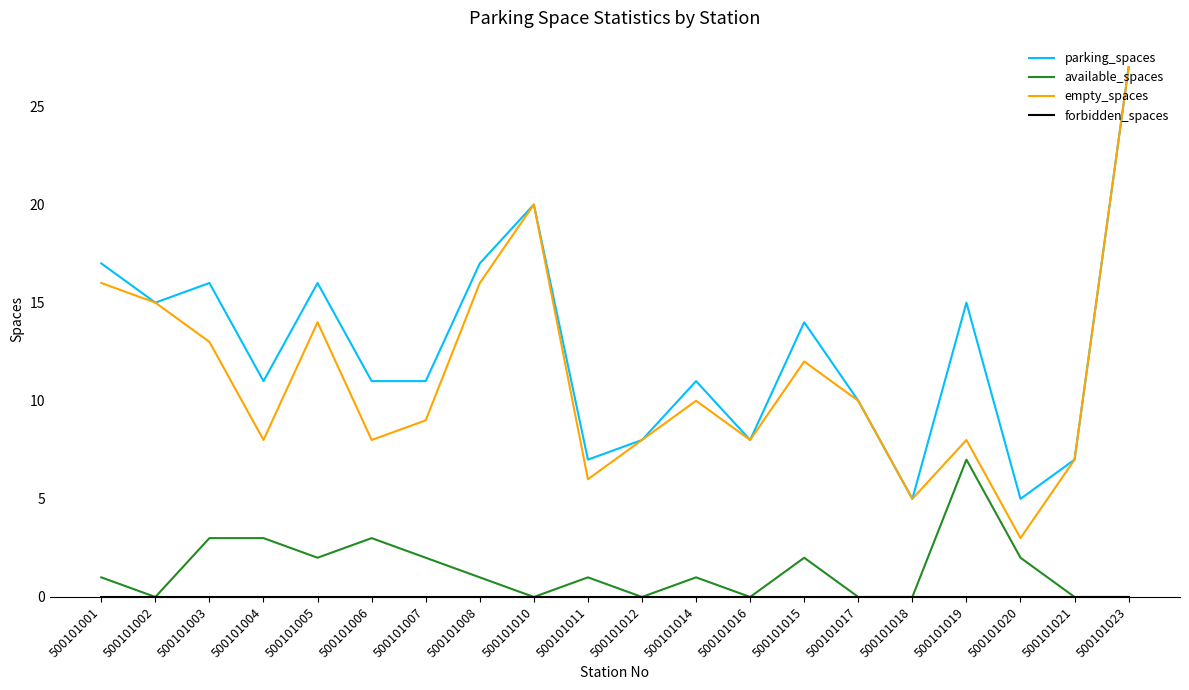

At how many categories does at least one series exceed 22?

1